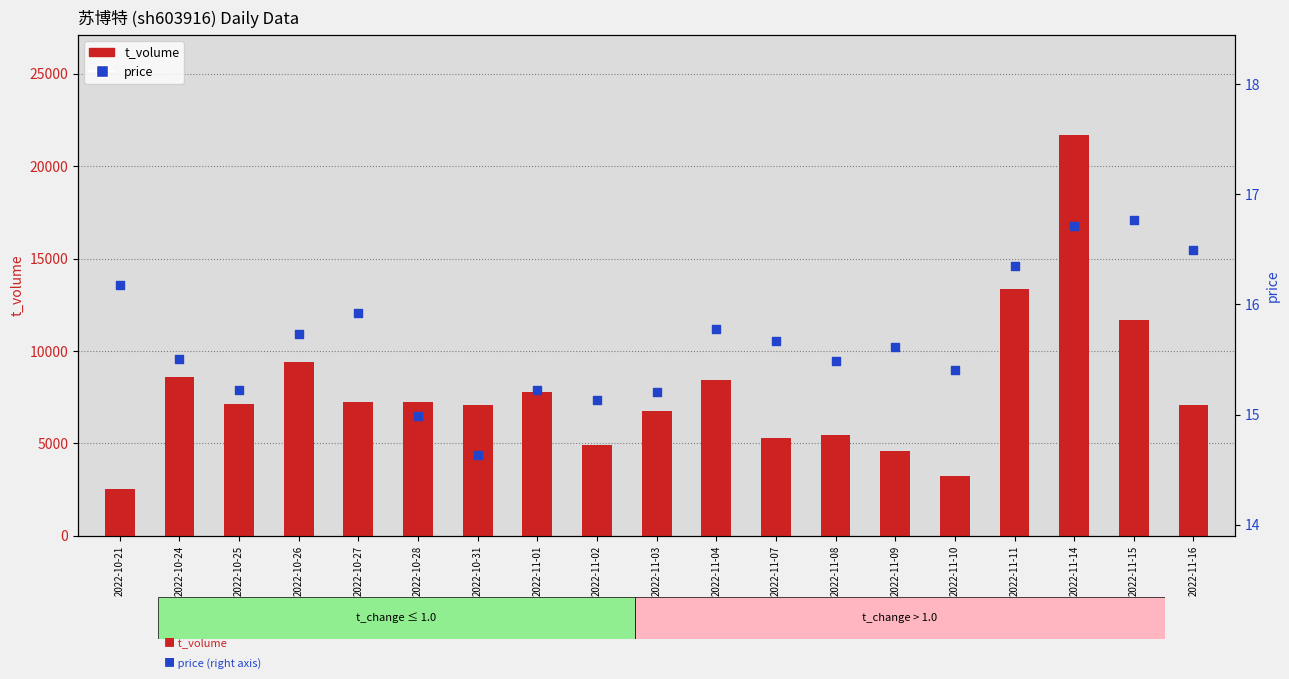

Is the value of price at 2022-11-16 greater than the value of t_volume at 2022-10-27?

No